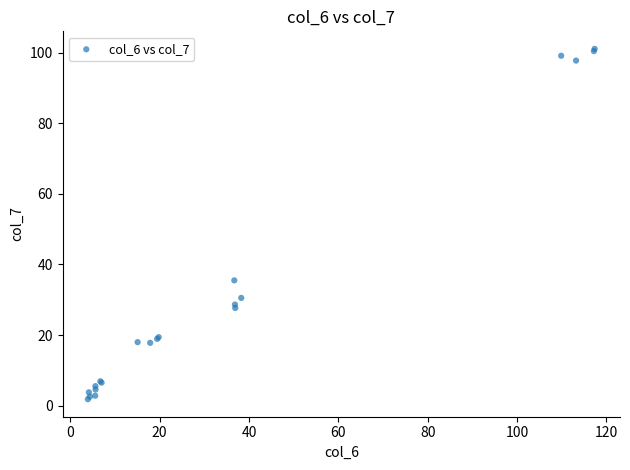

What Y value in the scatter plot is closest to 51?

35.5